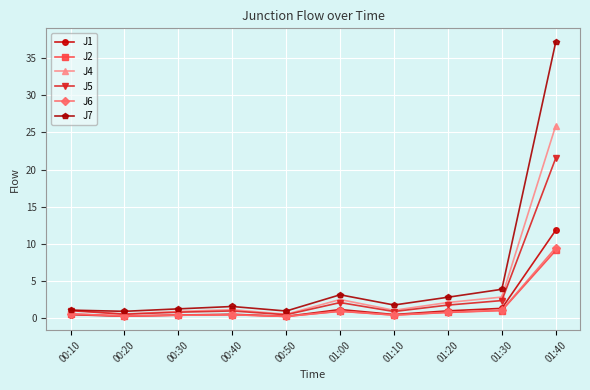

What is the label of the 6th point from the right?

00:50